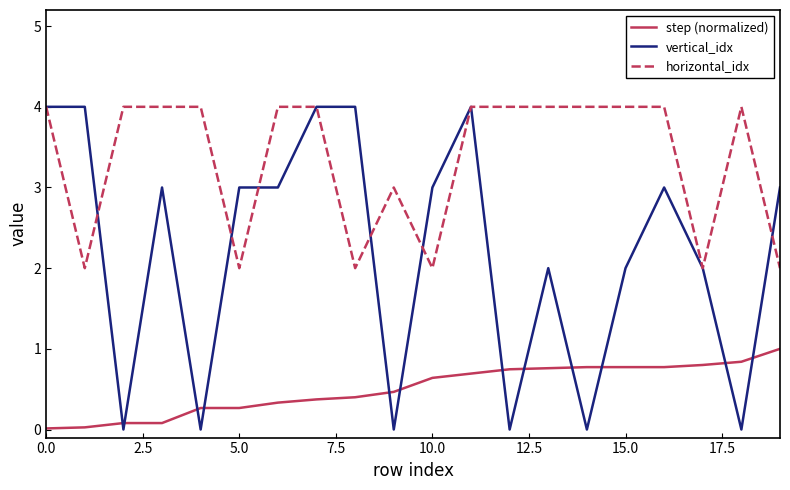

Which series has the largest total across all categories?

horizontal_idx